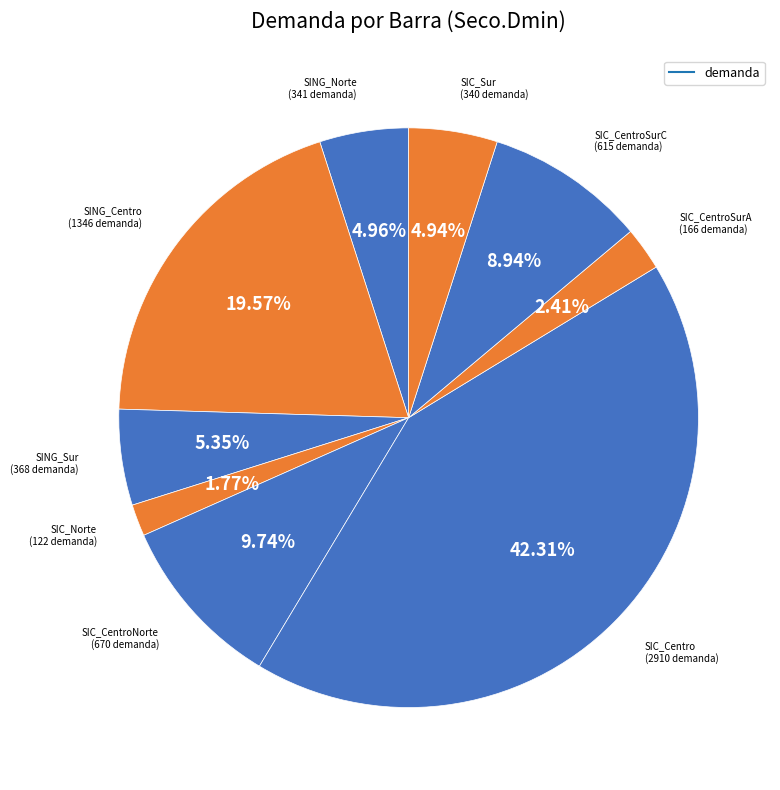

Rank the categories by value from lowest to highest.

SIC_Norte, SIC_CentroSurA, SIC_Sur, SING_Norte, SING_Sur, SIC_CentroSurC, SIC_CentroNorte, SING_Centro, SIC_Centro